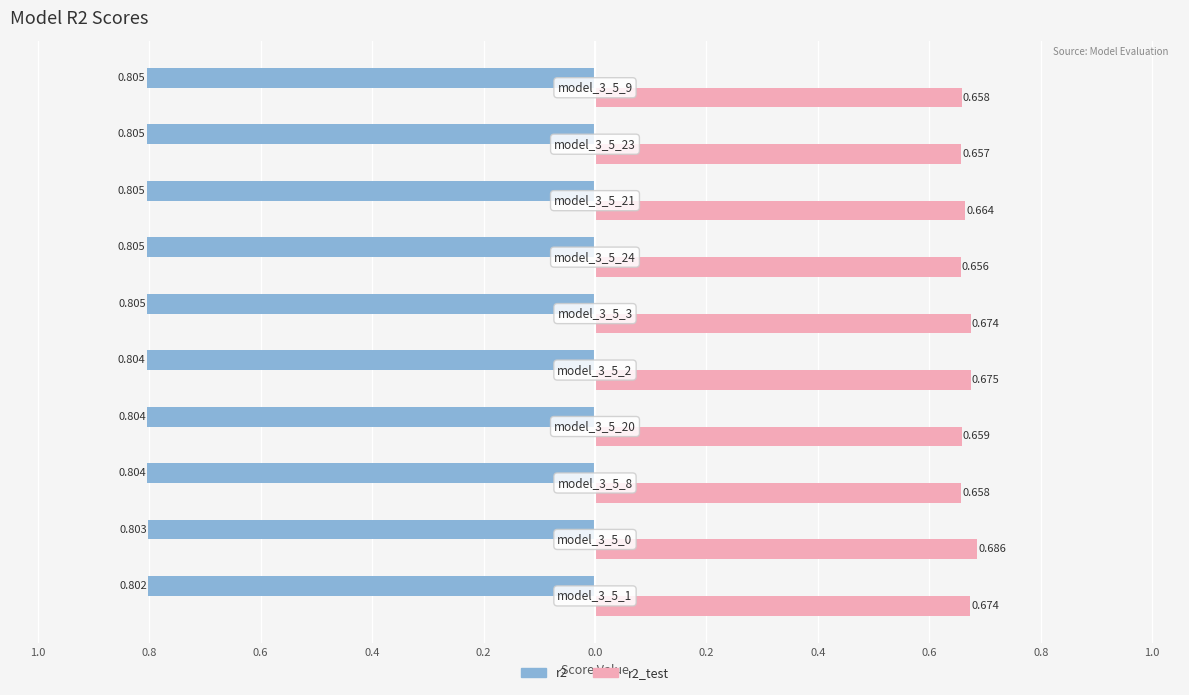

What are all the series names shown in the legend?

r2, r2_test